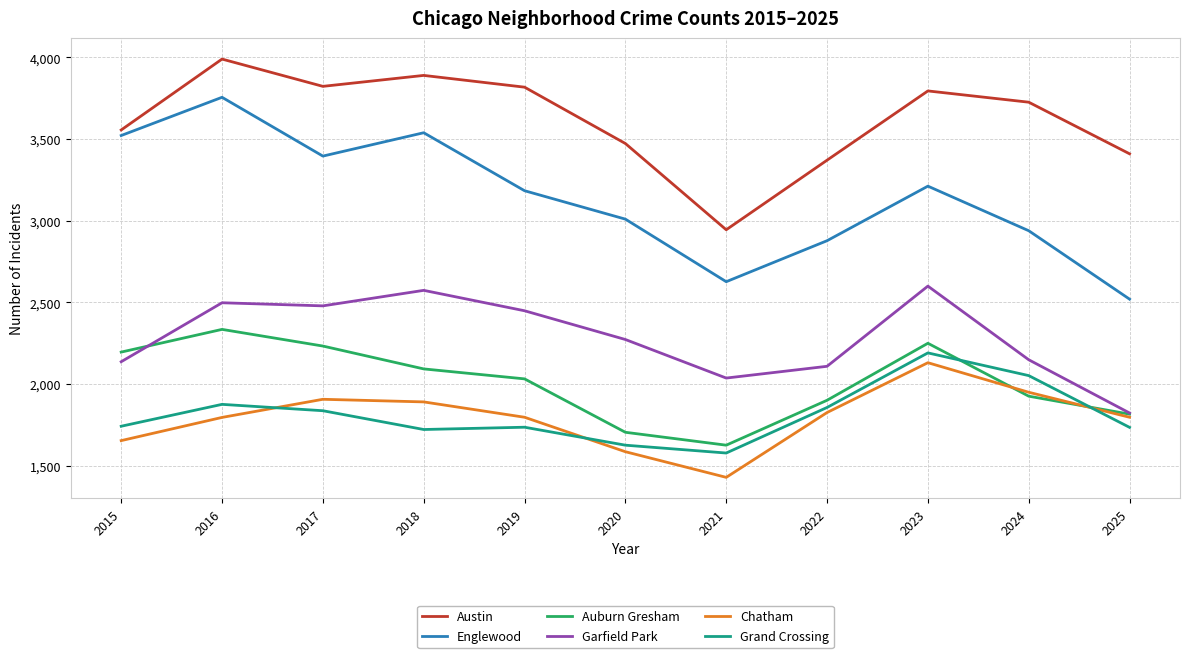

At which label does Austin reach its minimum?

2021